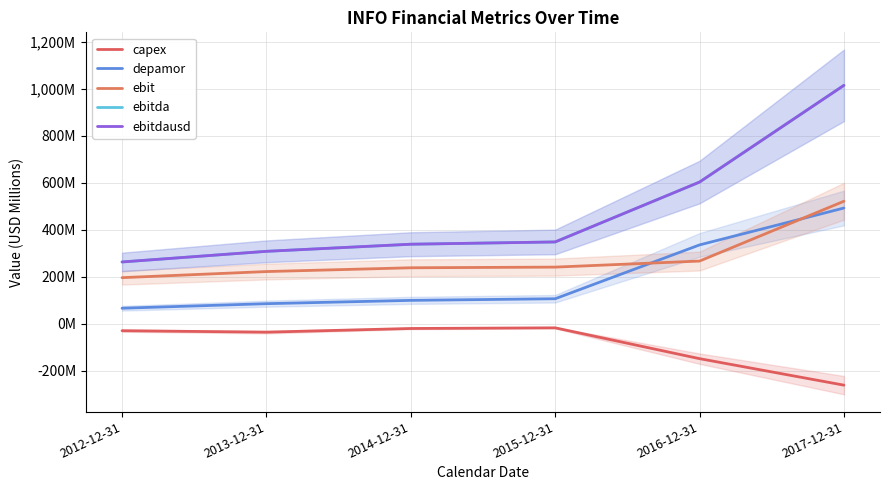

True or false: ebitdausd has more than 0 points higher than both neighbors.

False